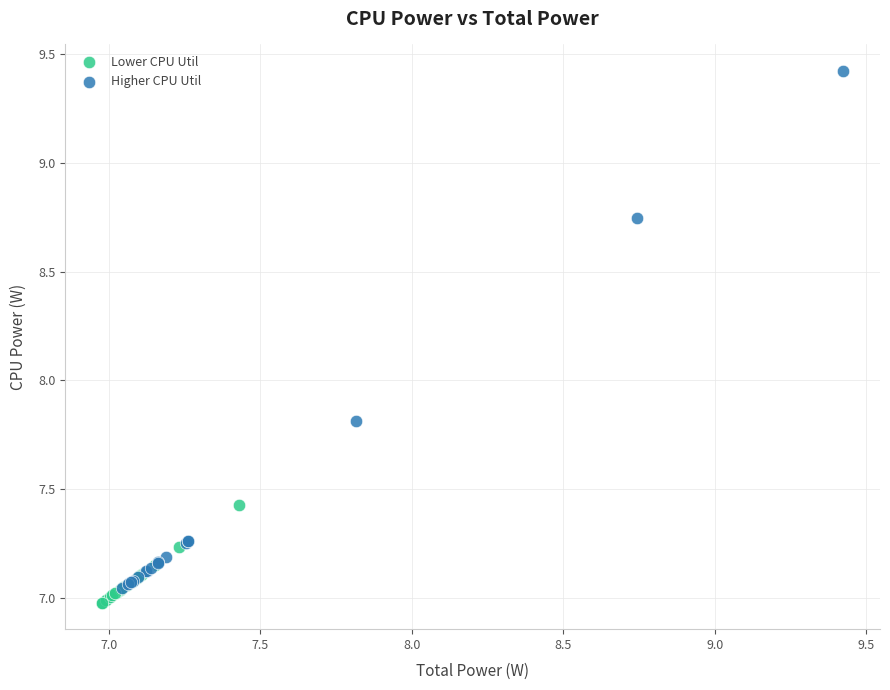

Which series has the largest Y range (max minus min)?

Higher CPU Util